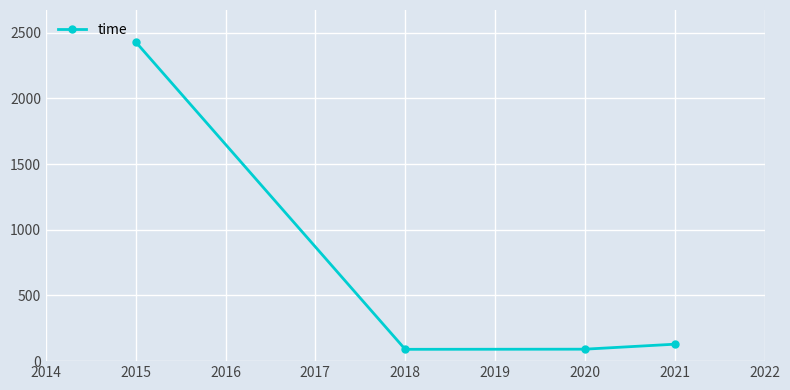

What is the average value?

685